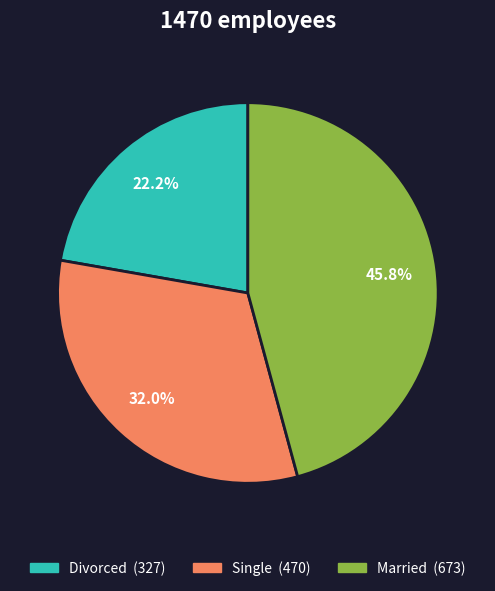

How much of the chart is everything except Divorced?

77.8%